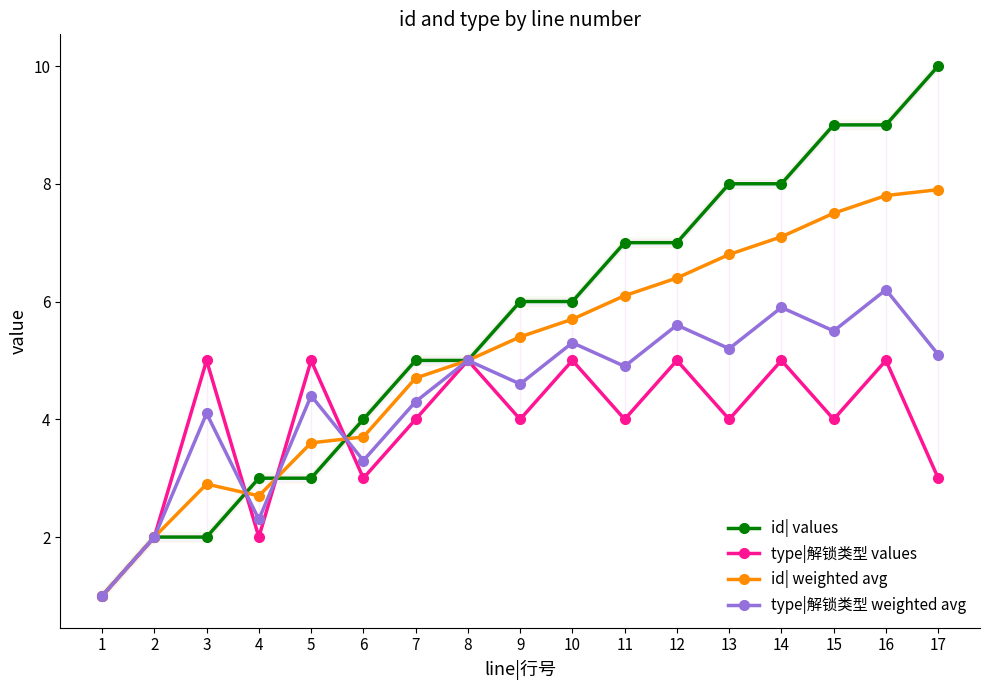

Read the type|解锁类型 values value at 12.

5.0